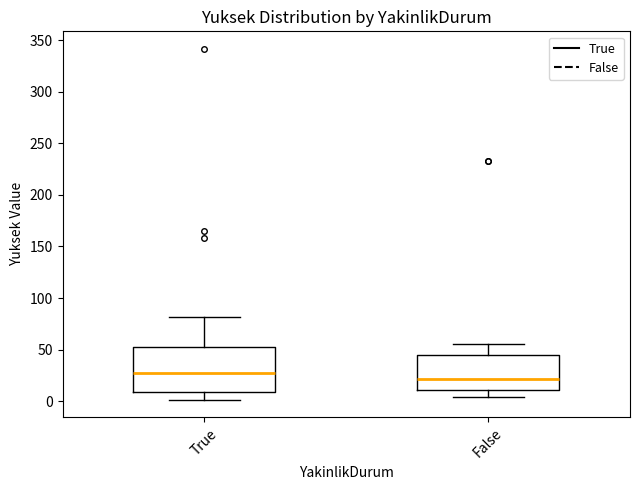

Which box is the tallest, from its lower edge to its upper edge?

True